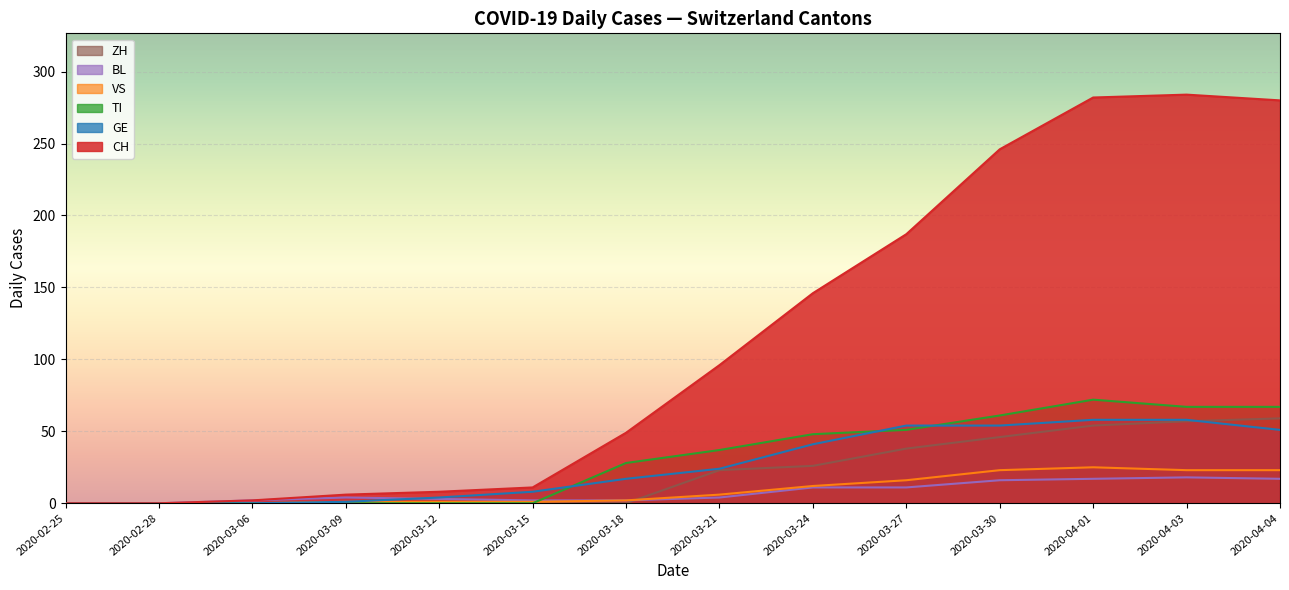

Which series has the largest total across all categories?

CH